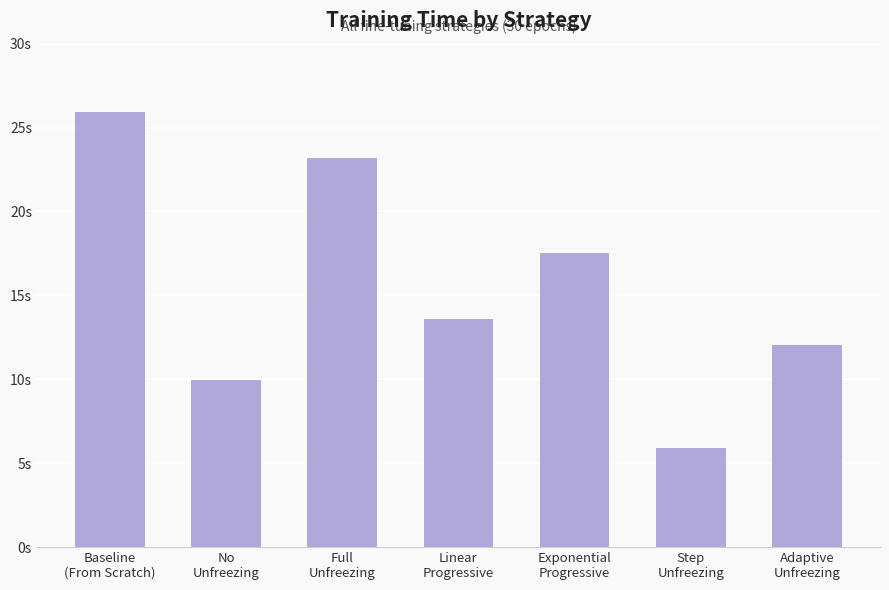

List the labels in order of value, largest first.

Baseline
(From Scratch), Full
Unfreezing, Exponential
Progressive, Linear
Progressive, Adaptive
Unfreezing, No
Unfreezing, Step
Unfreezing